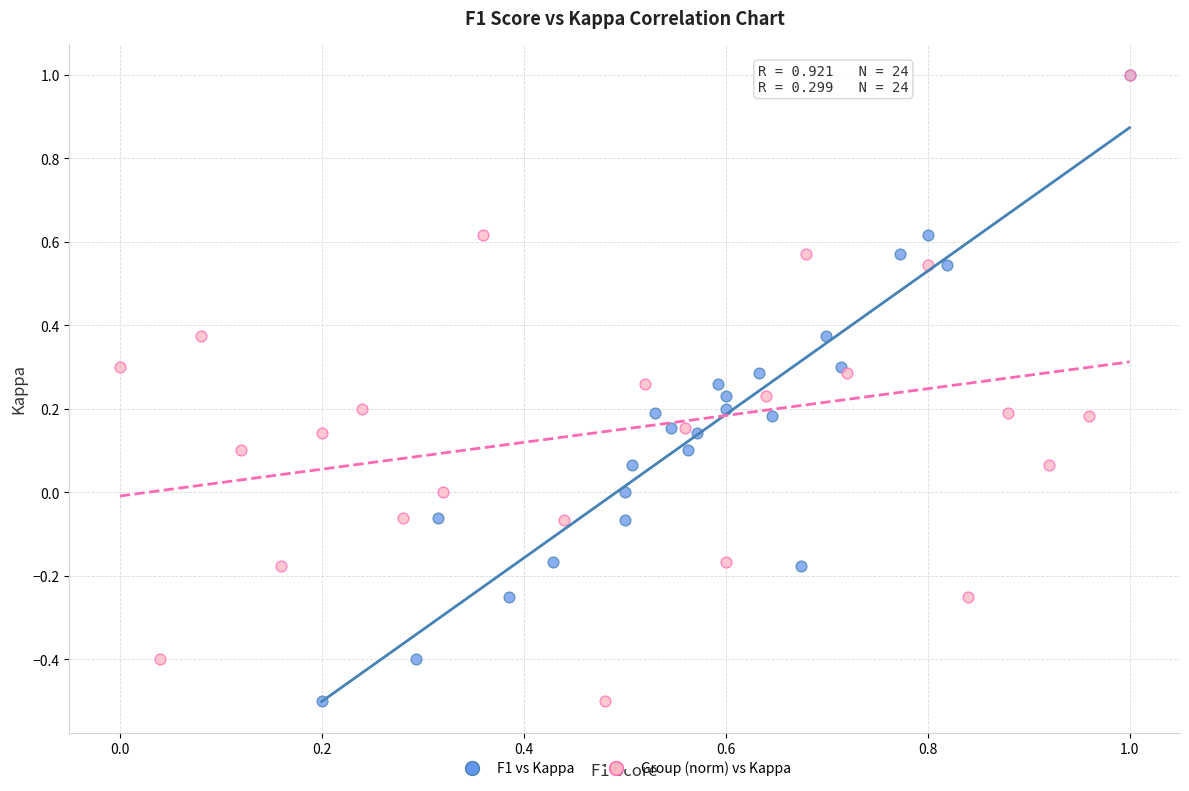

What are all the series names shown in the legend?

F1 vs Kappa, Group (norm) vs Kappa